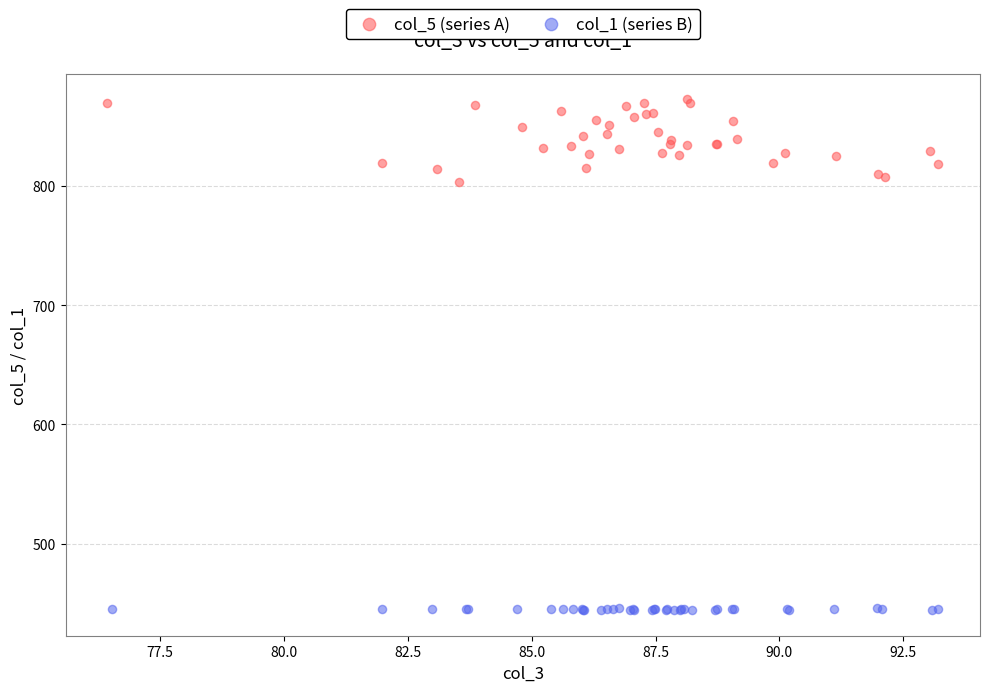

What are all the series names shown in the legend?

col_5 (series A), col_1 (series B)